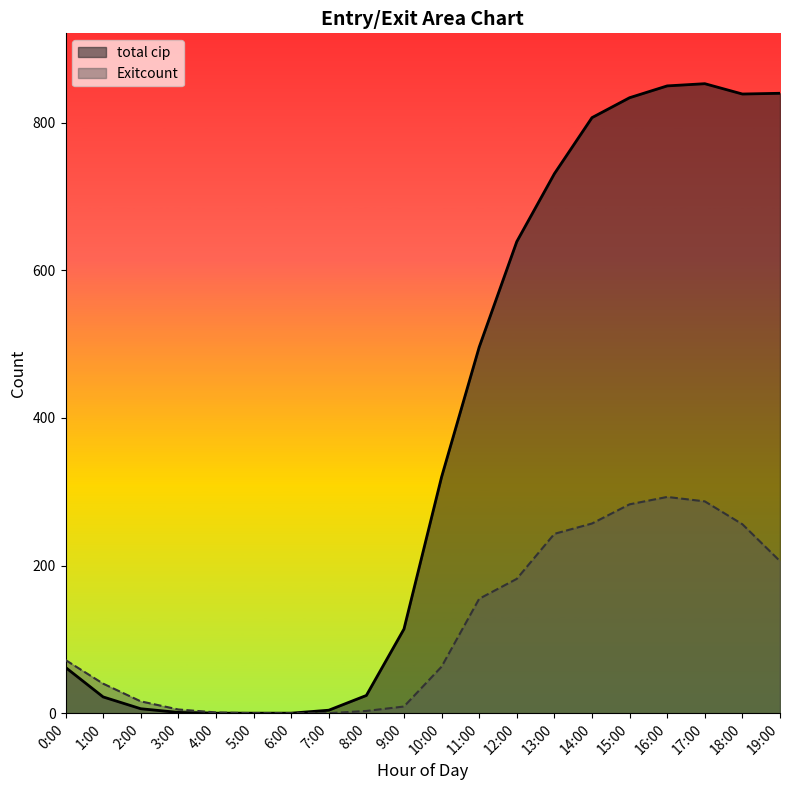

Where does the Exitcount series first go above 72?

11:00